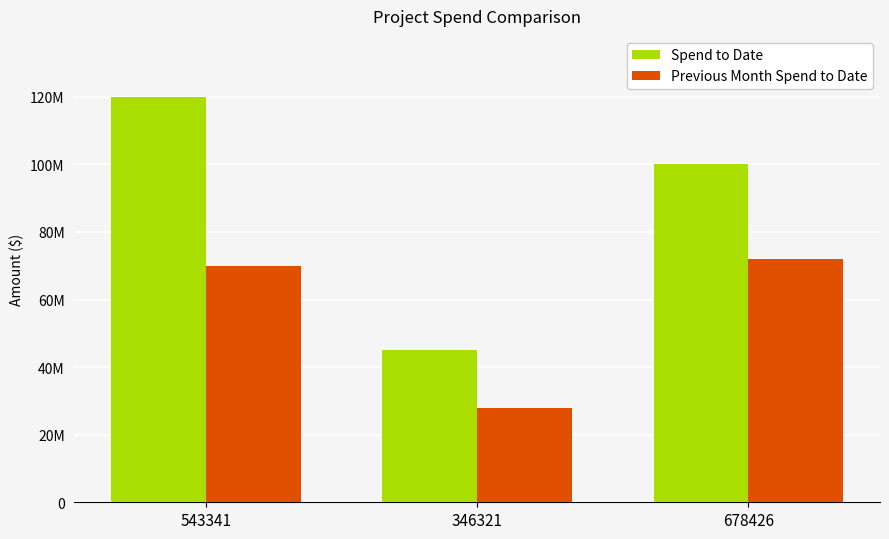

At which category is the sum across all series the highest?

543341